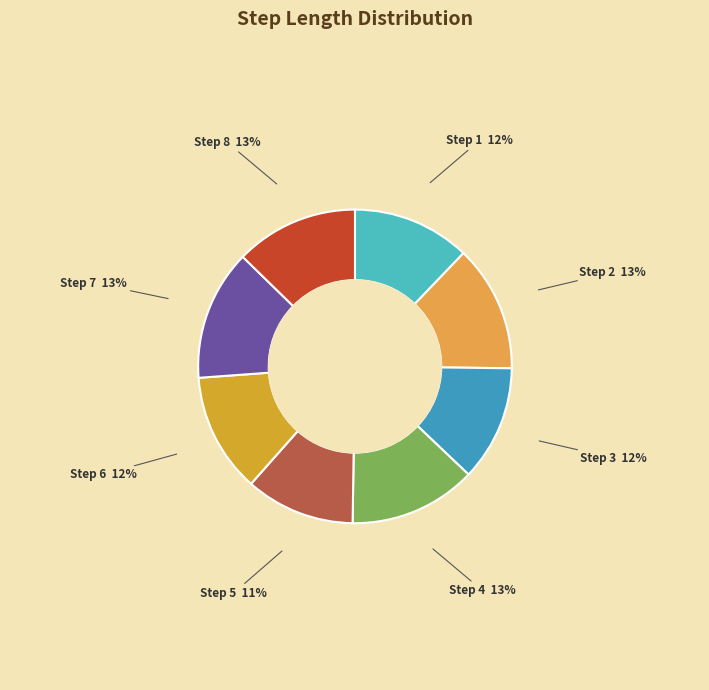

Which slice is the smallest?

Step 5